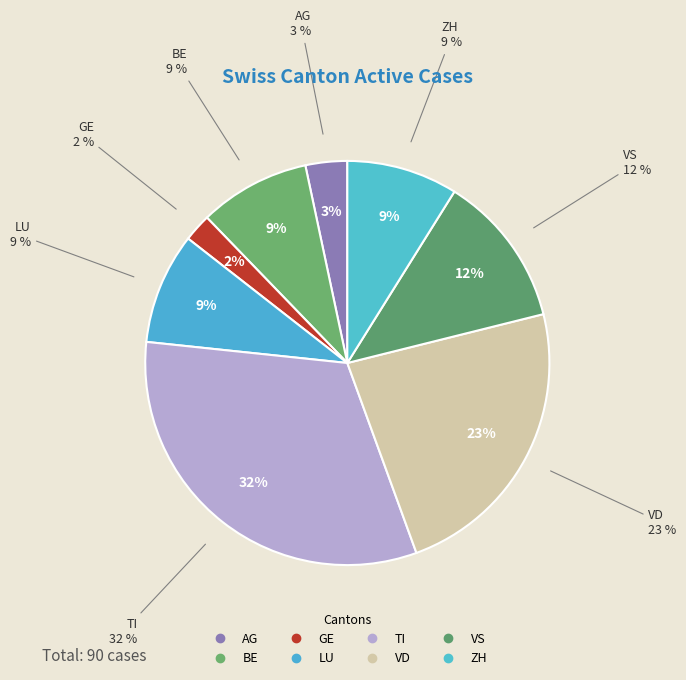

To the nearest percent, what is the average slice percentage?

12%